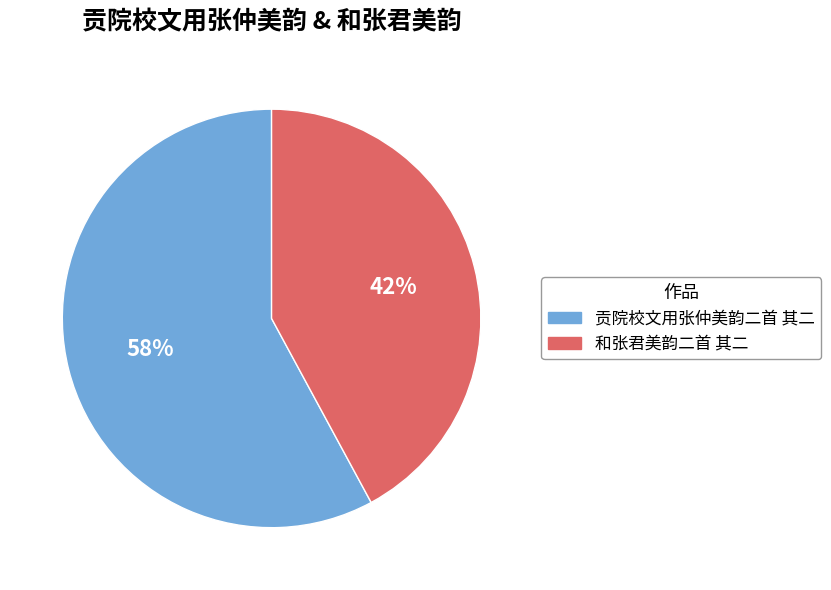

What is the ratio of the value at 和张君美韵二首 其二 to the value at 贡院校文用张仲美韵二首 其二?

0.7